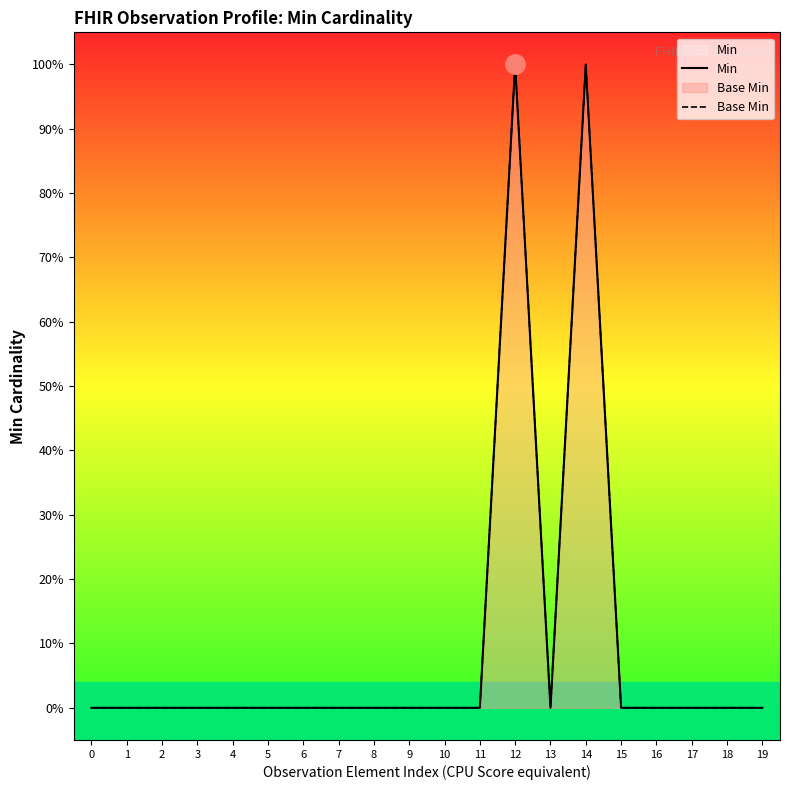

Where is the first local maximum for Base Min?

12